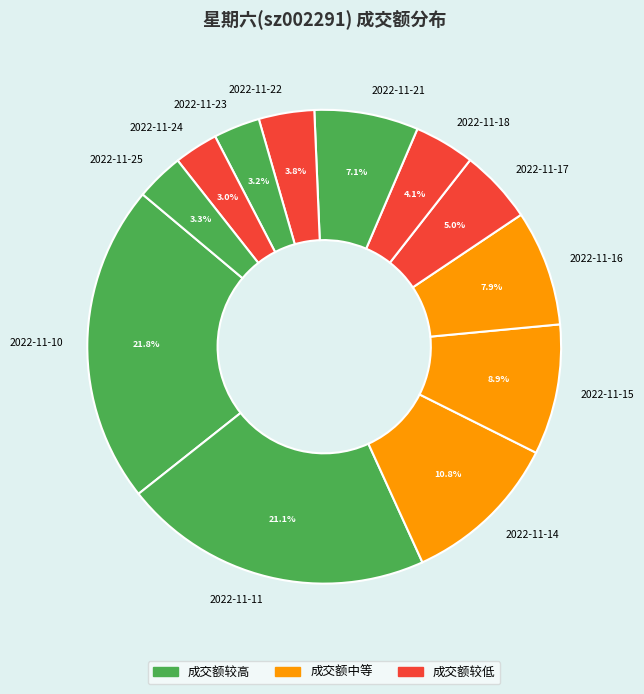

Which category has the biggest portion of the pie?

2022-11-10